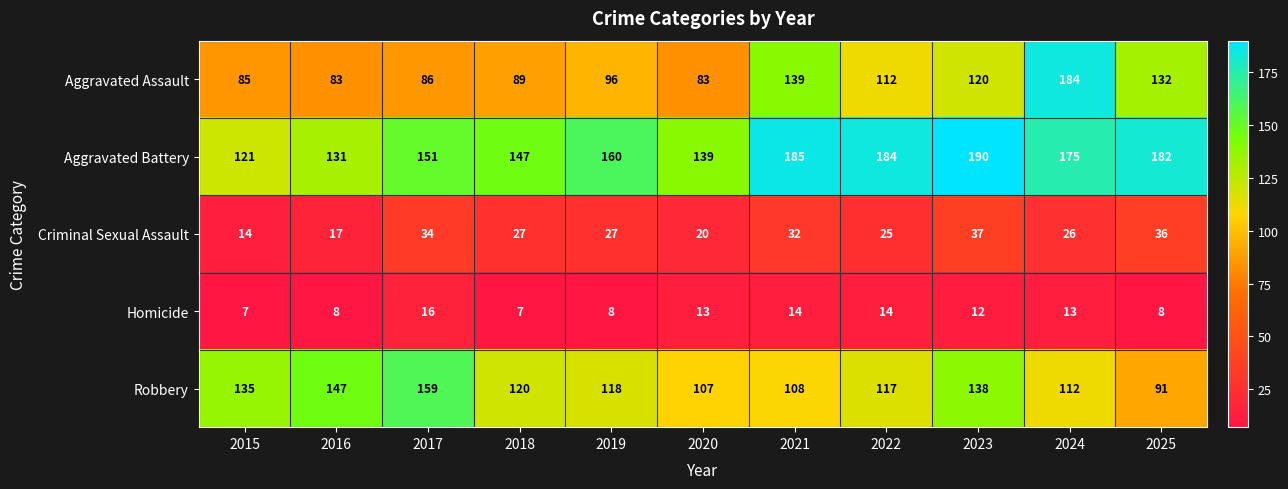

Which series has the widest spread of values?

Aggravated Assault